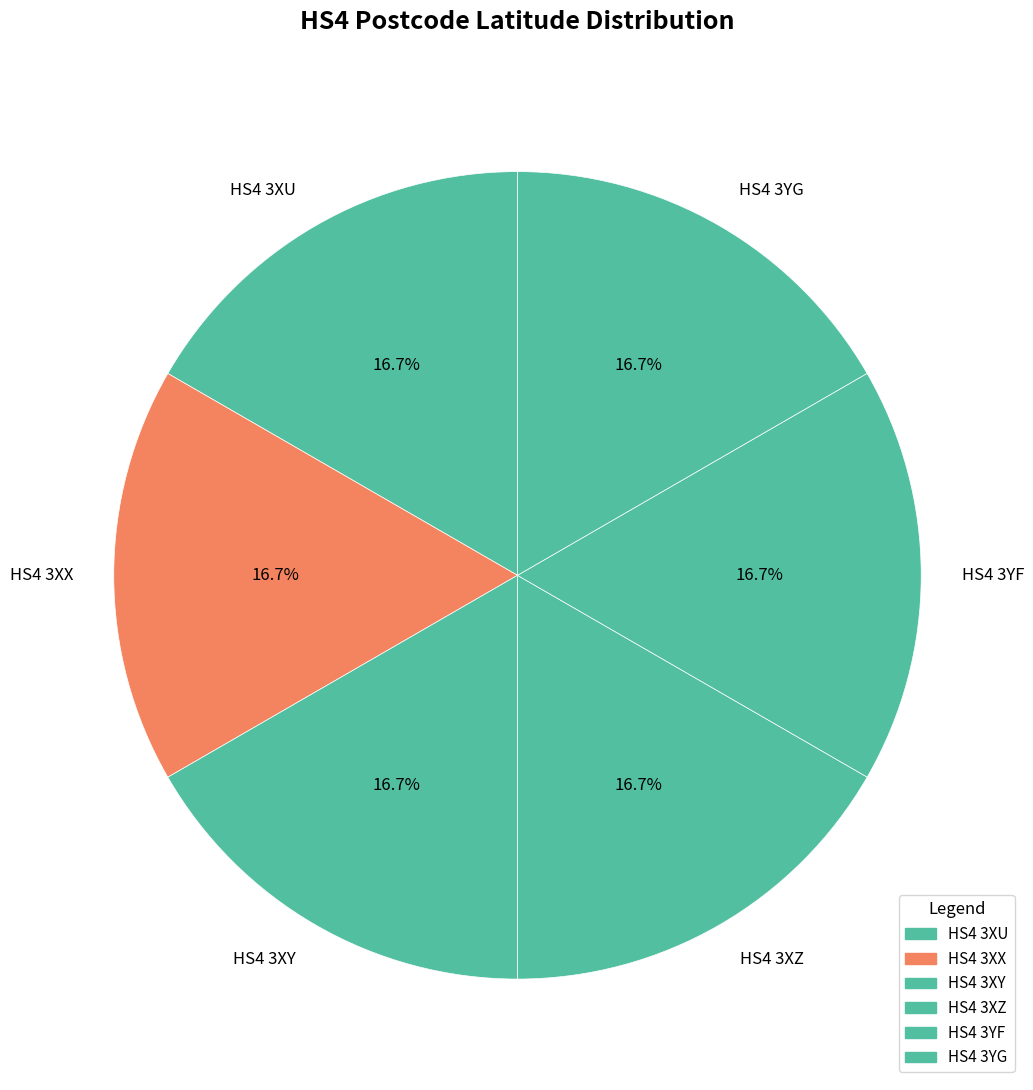

Is there a majority slice in this chart?

No